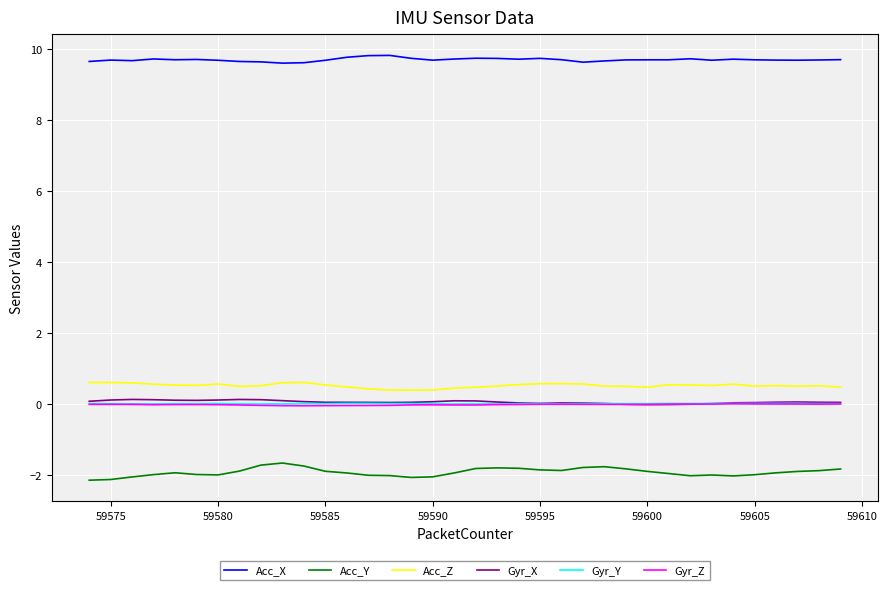

What is the highest value of the Acc_Z series?

0.6